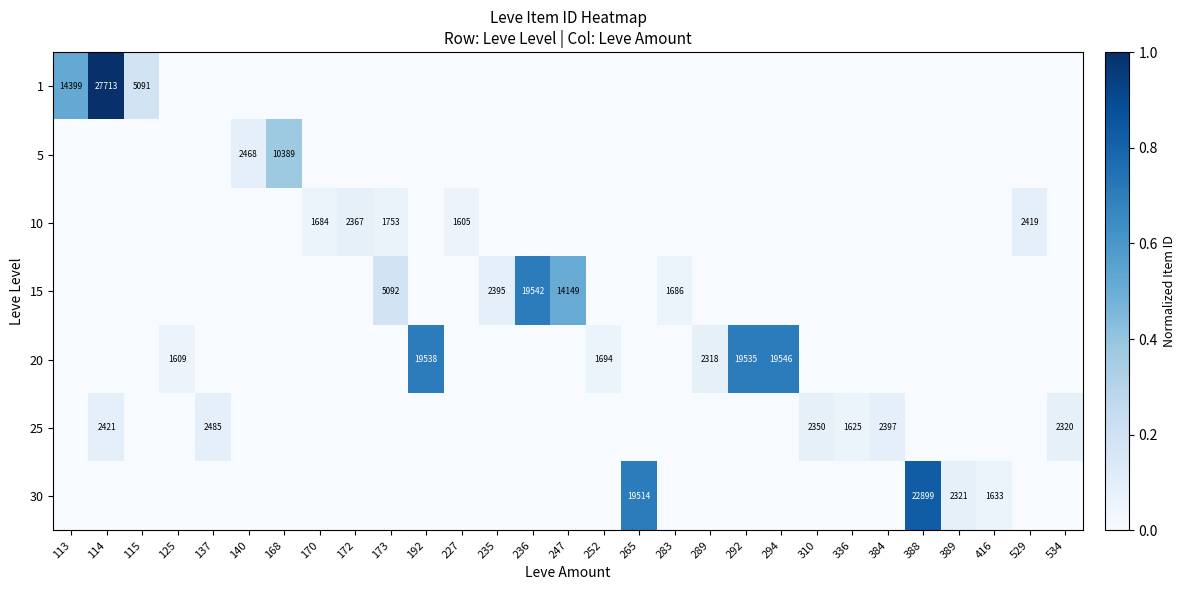

Is the value of 20 at 310 greater than the value of 25 at 292?

No